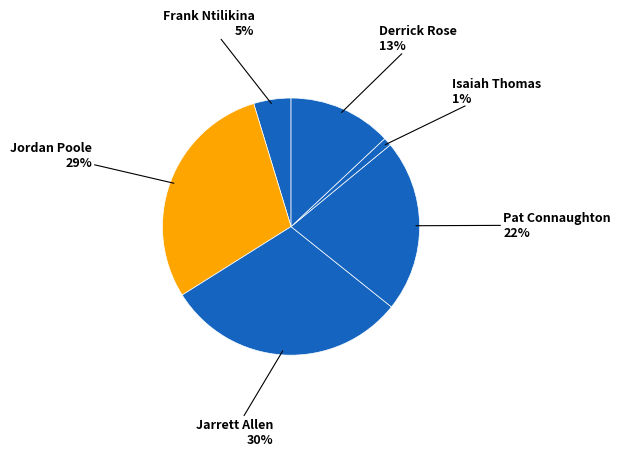

Count the number of slices in the pie.

6